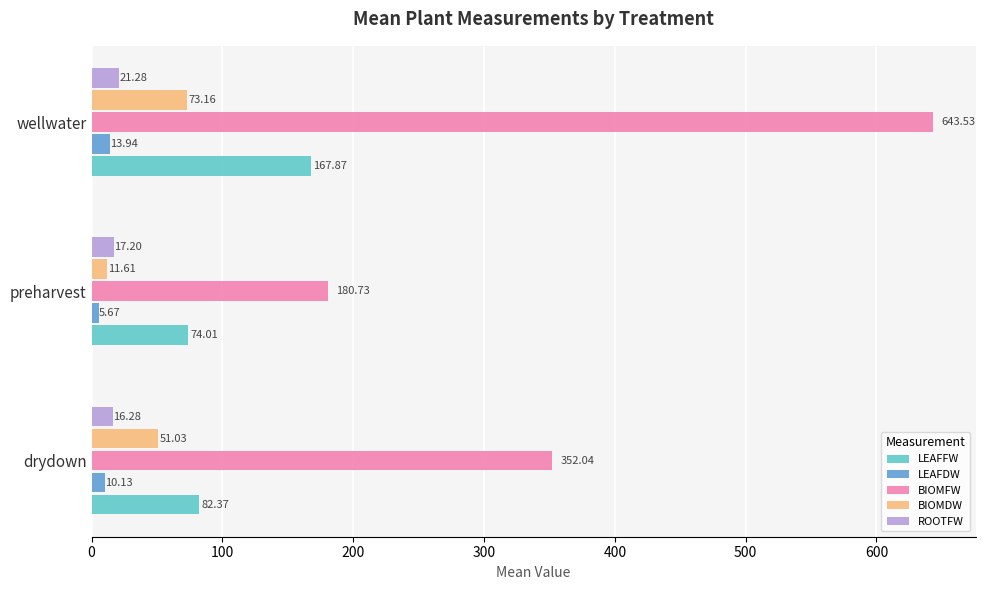

At which label does LEAFDW reach its minimum?

preharvest